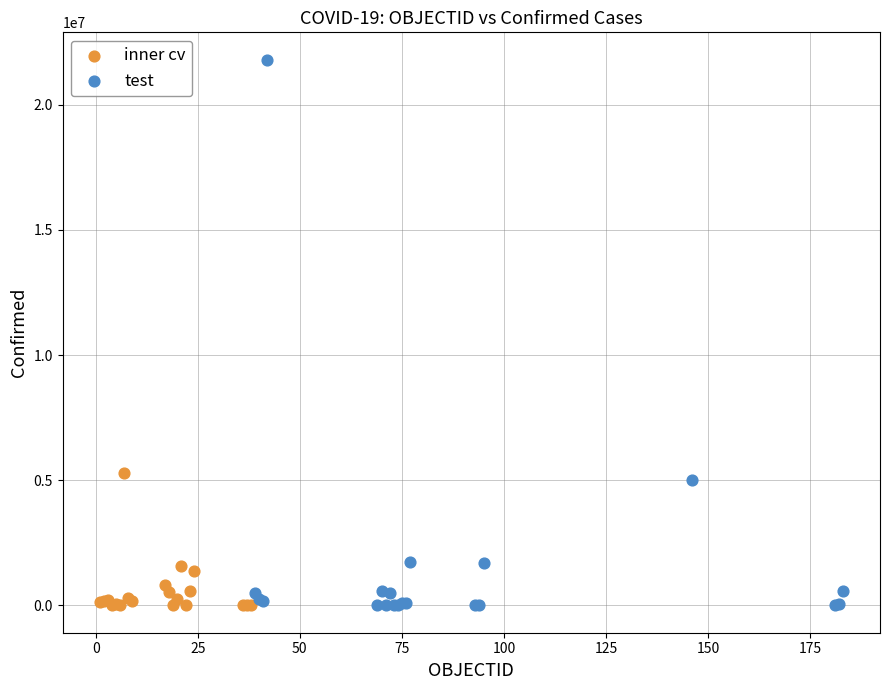

Which series has the widest spread of Y values?

test